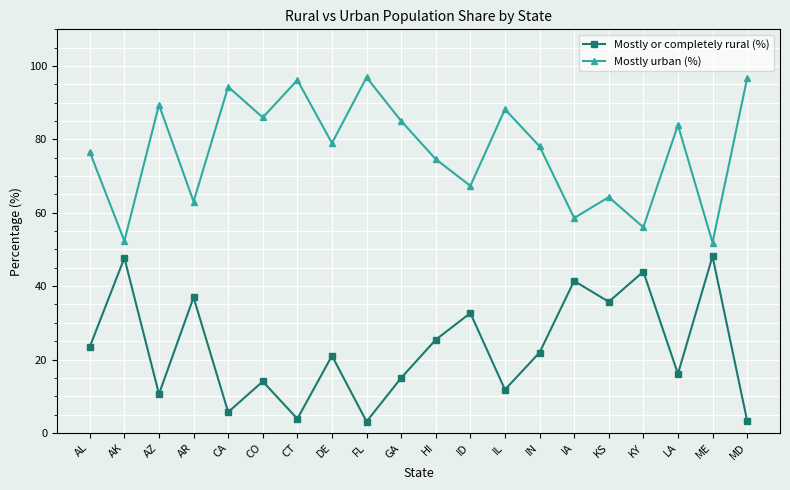

At how many categories does at least one series exceed 26?

20